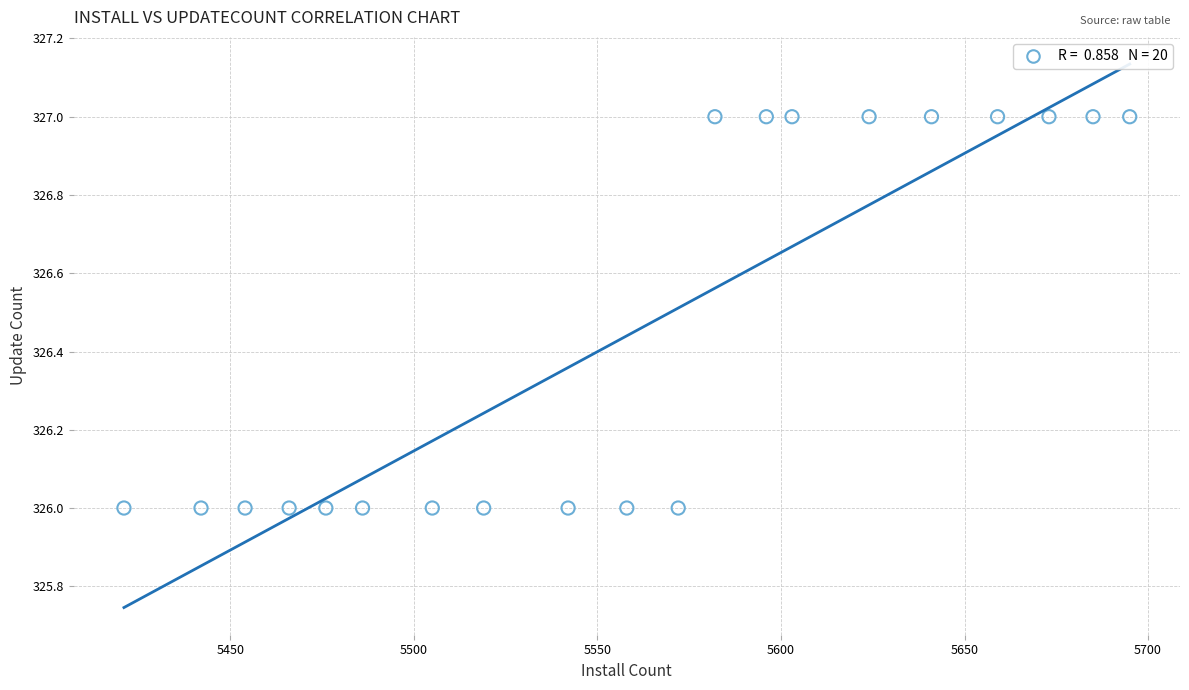

What is the range of X values (max minus min)?

274